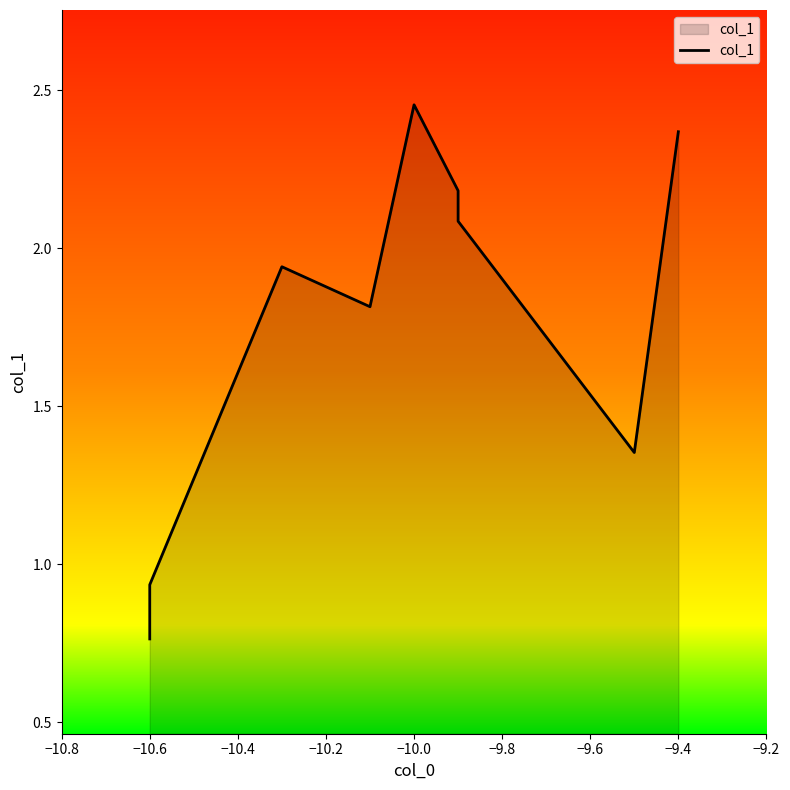

How many values are below 1?

2